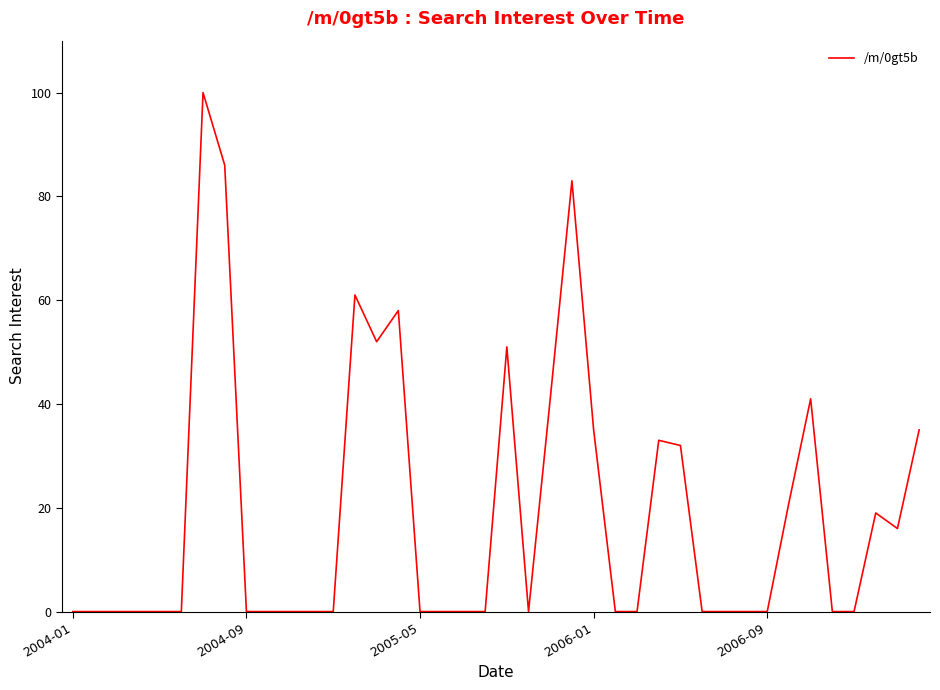

What is the difference between the maximum and minimum values?

100